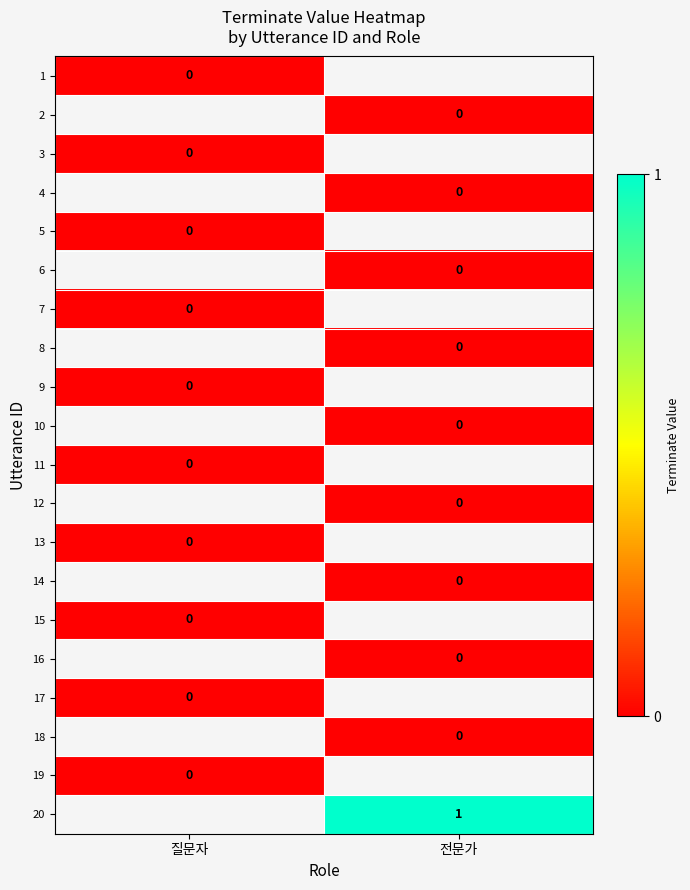

What is the maximum value shown in the chart?

1.0